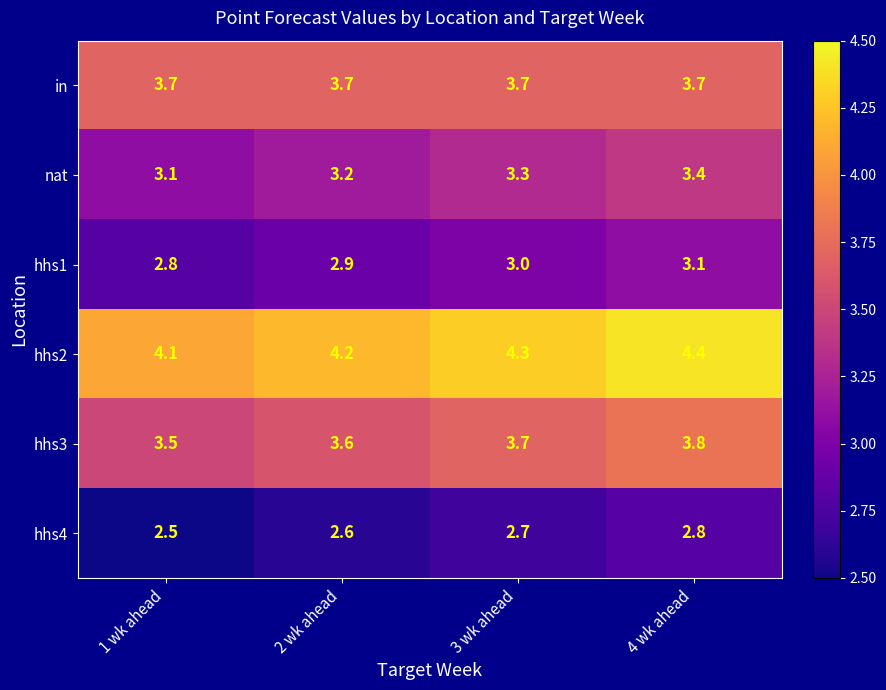

What is the spread (max minus min) of values at 1 wk ahead?

1.6